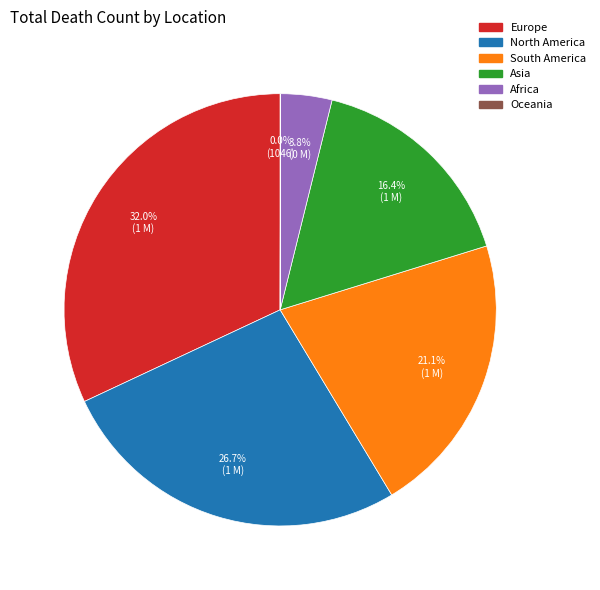

Between Europe and South America, which is larger?

Europe